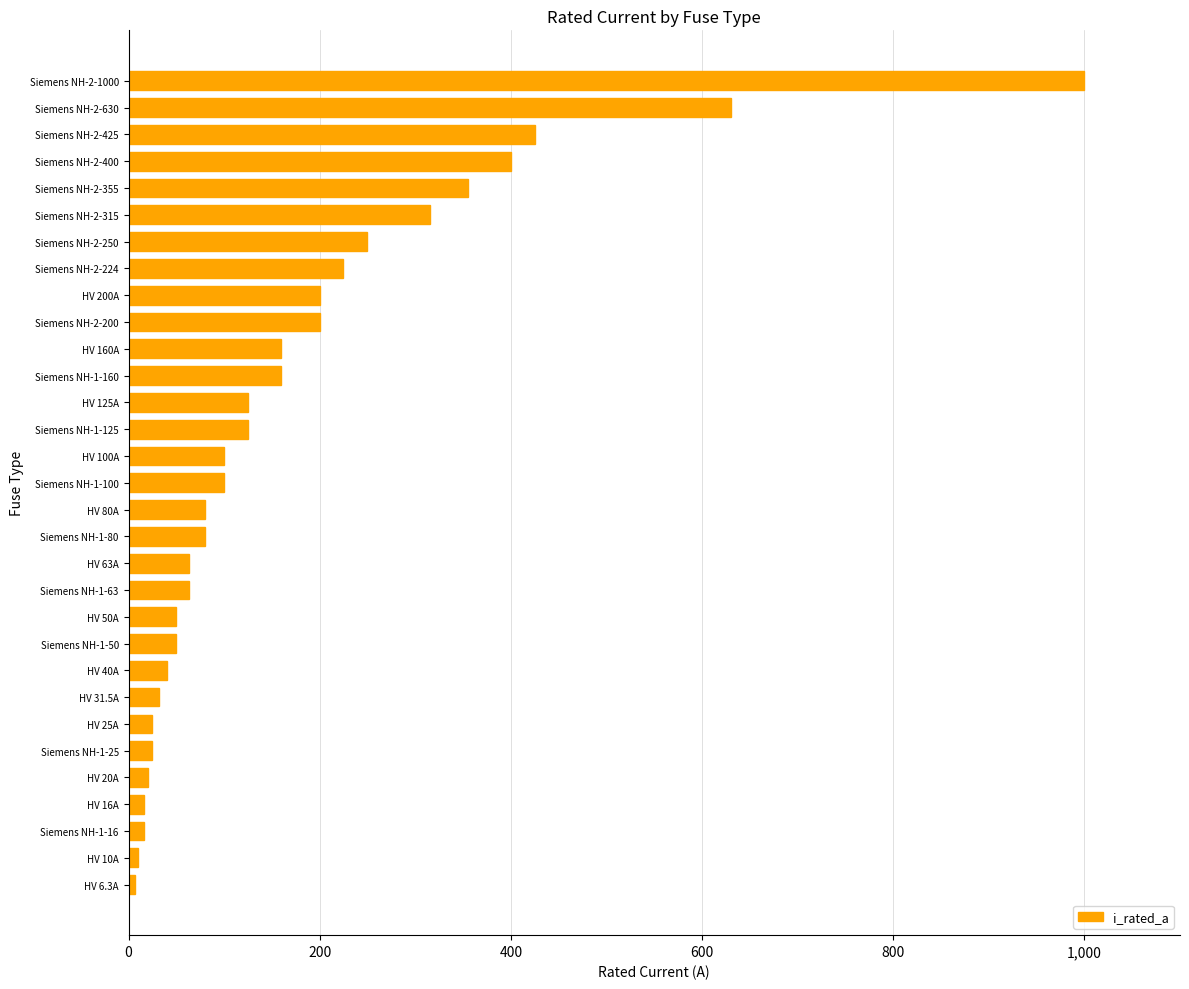

What is the greatest value displayed?

1000.0